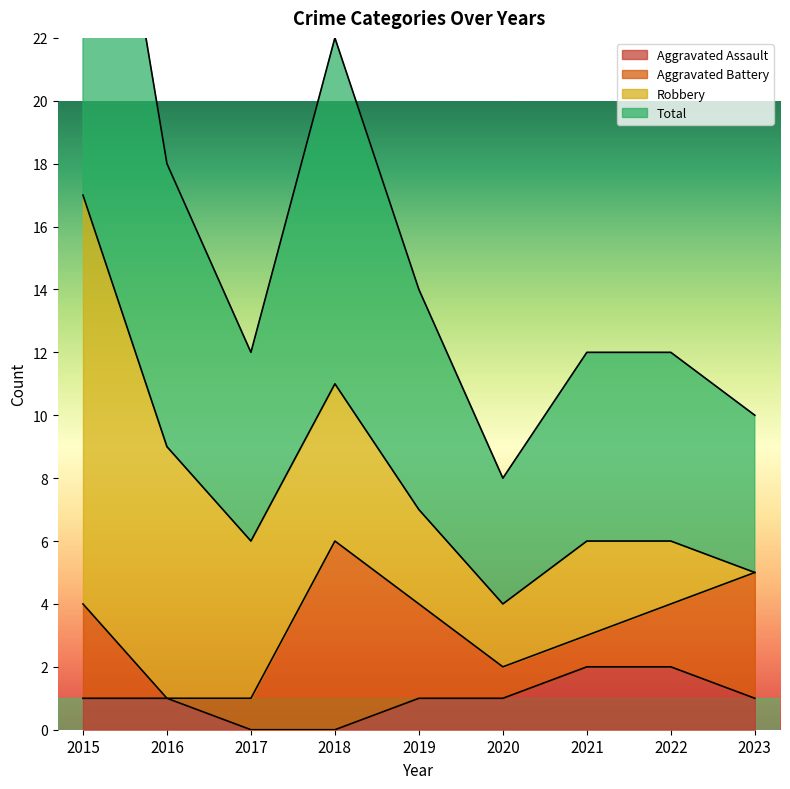

True or false: Aggravated Assault has more than 1 points higher than both neighbors.

False